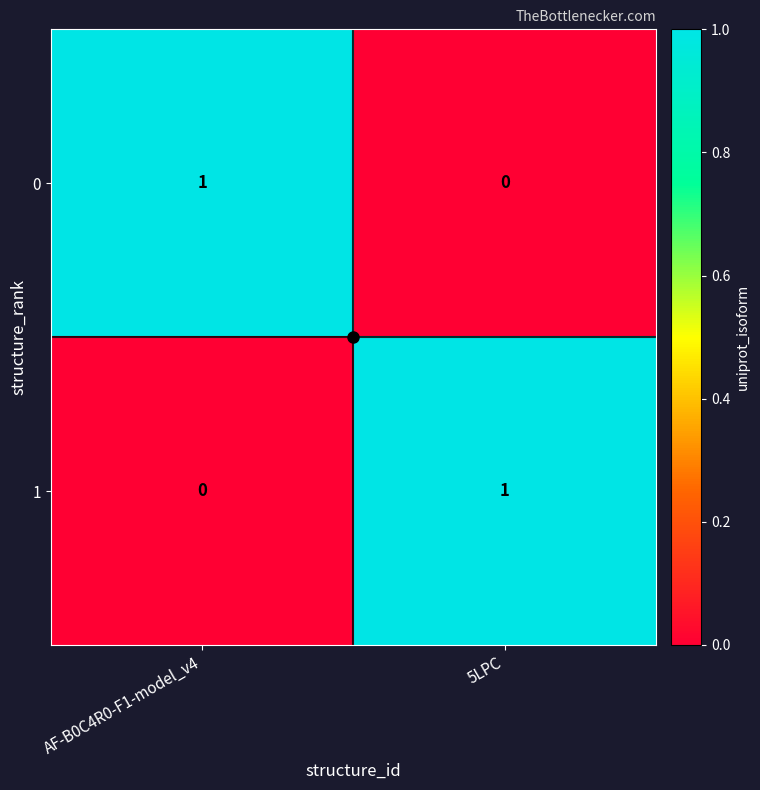

What is the total value across all series at 5LPC?

1